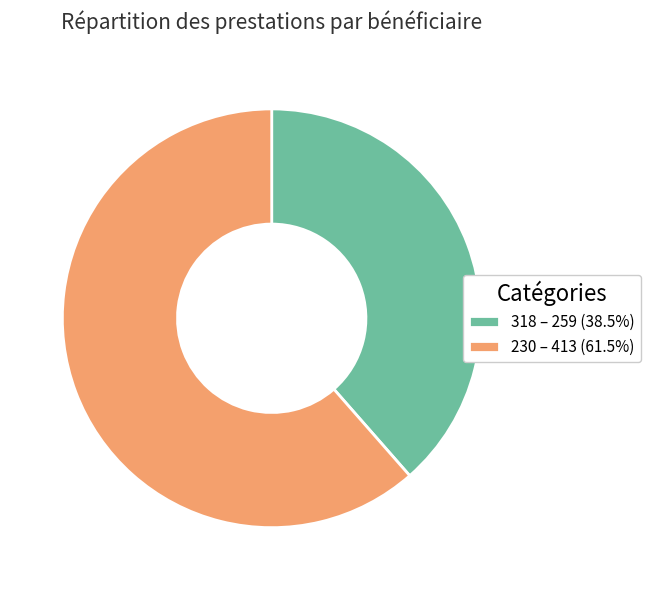

What is the majority slice?

230